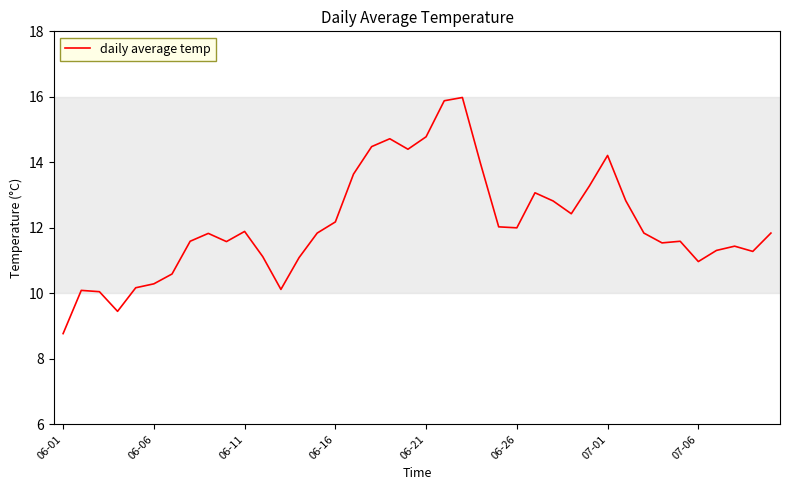

What is the difference between the maximum and minimum values?

7.2